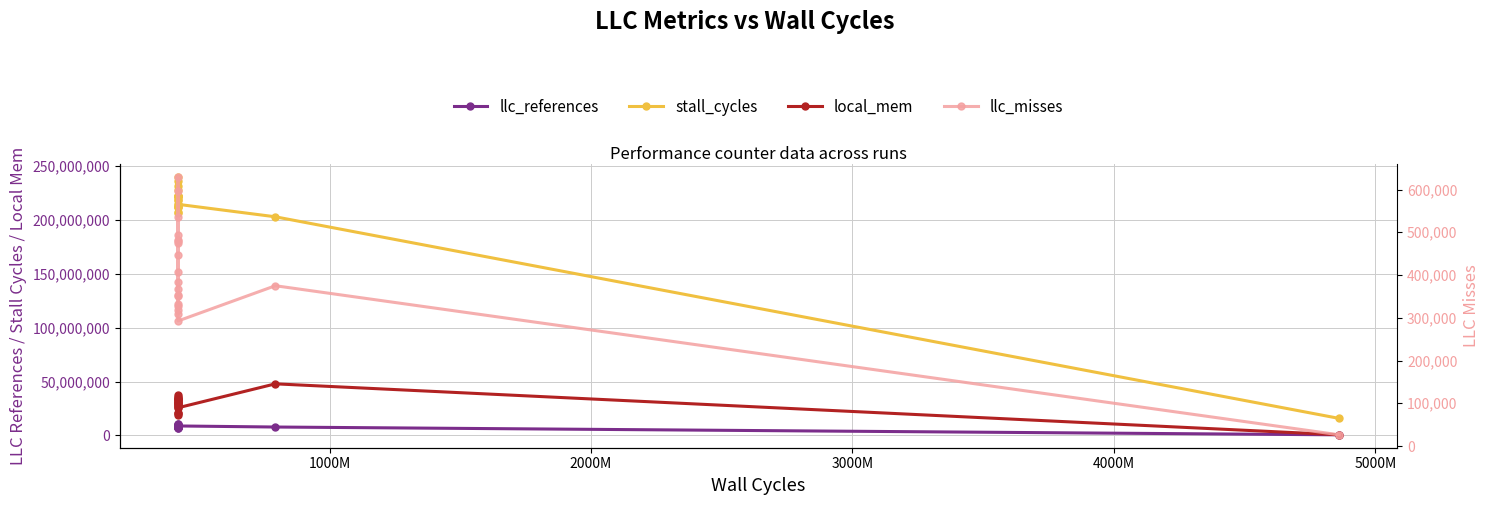

What is the difference between the second highest and minimum values in the local_mem series?

37158912